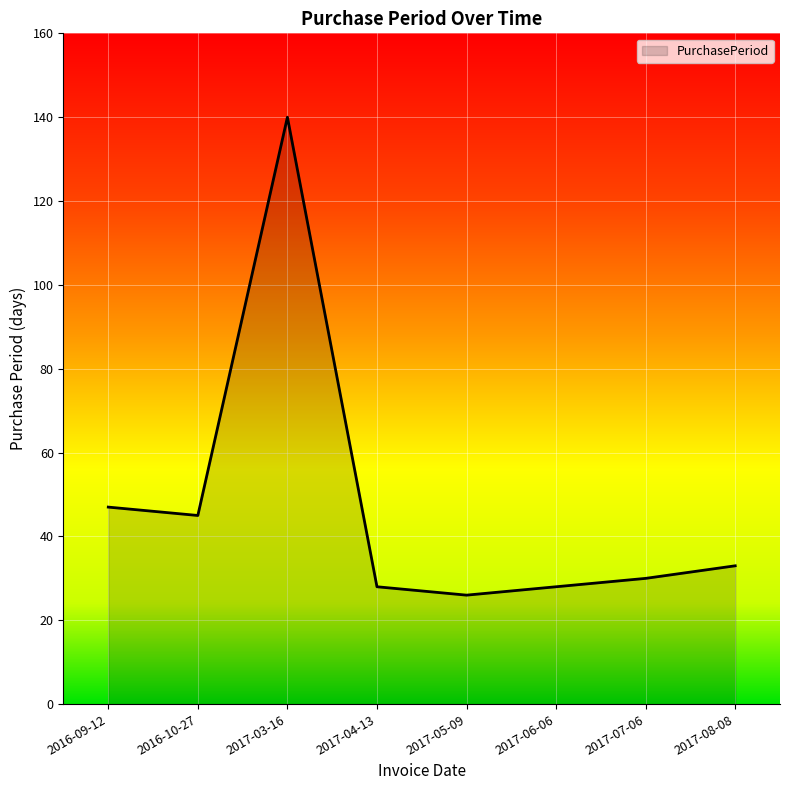

Is it true that the value at 2017-06-06 is 28?

True